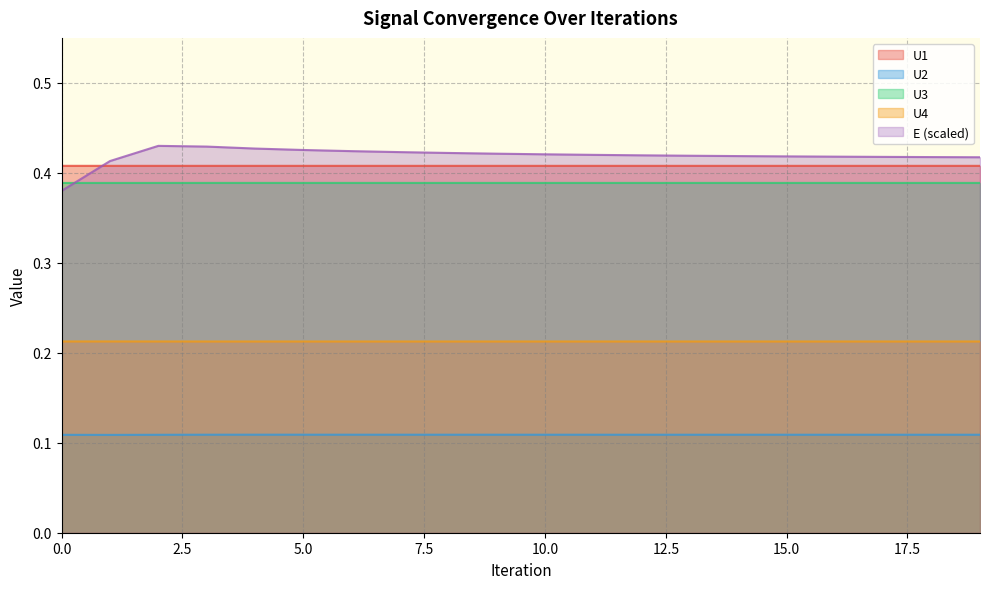

Which category has the highest value in the E series?

2